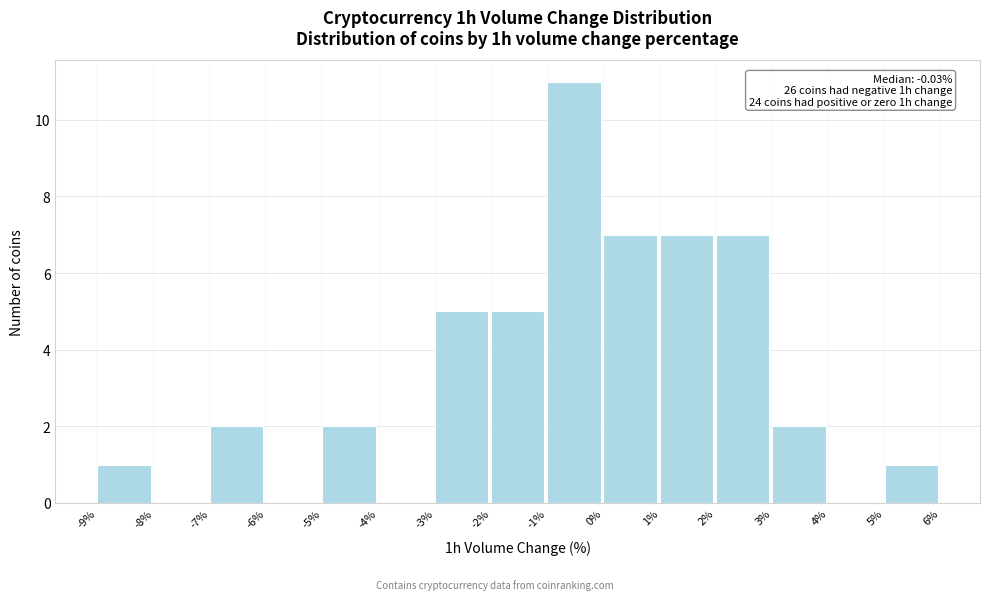

Which range on the x-axis has the tallest bar?

-1% to 0%